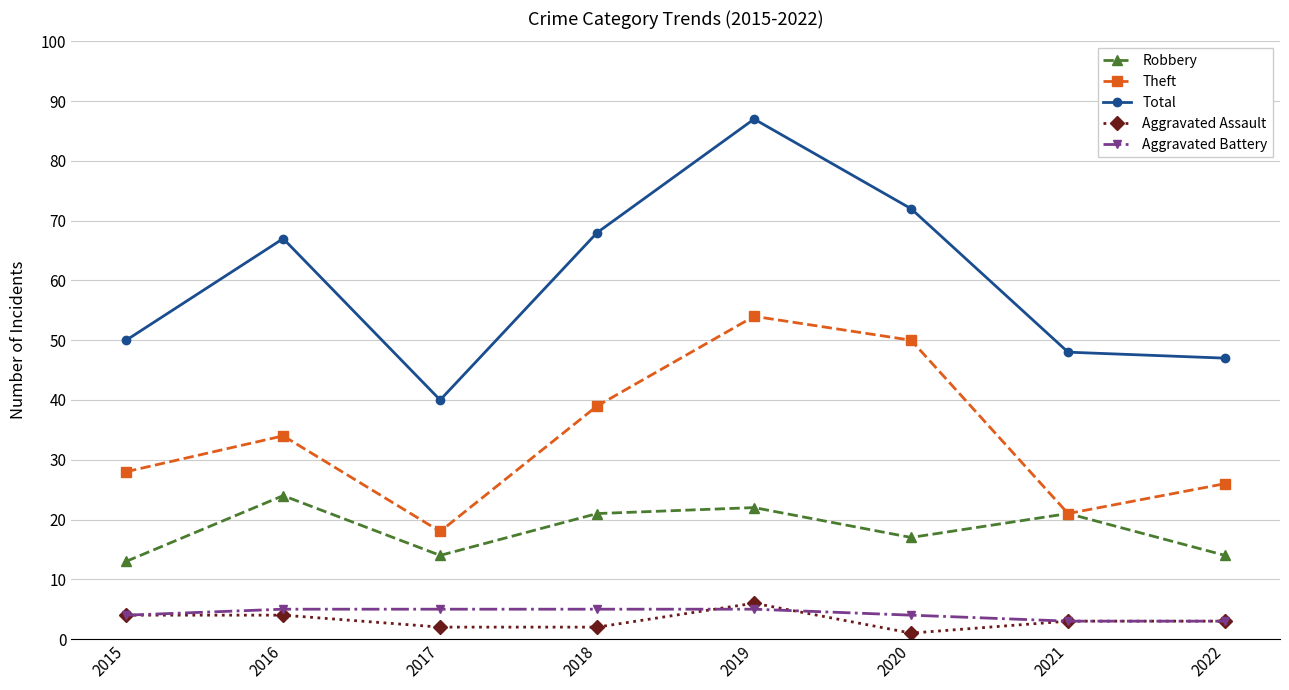

At which label does Robbery reach its peak?

2016